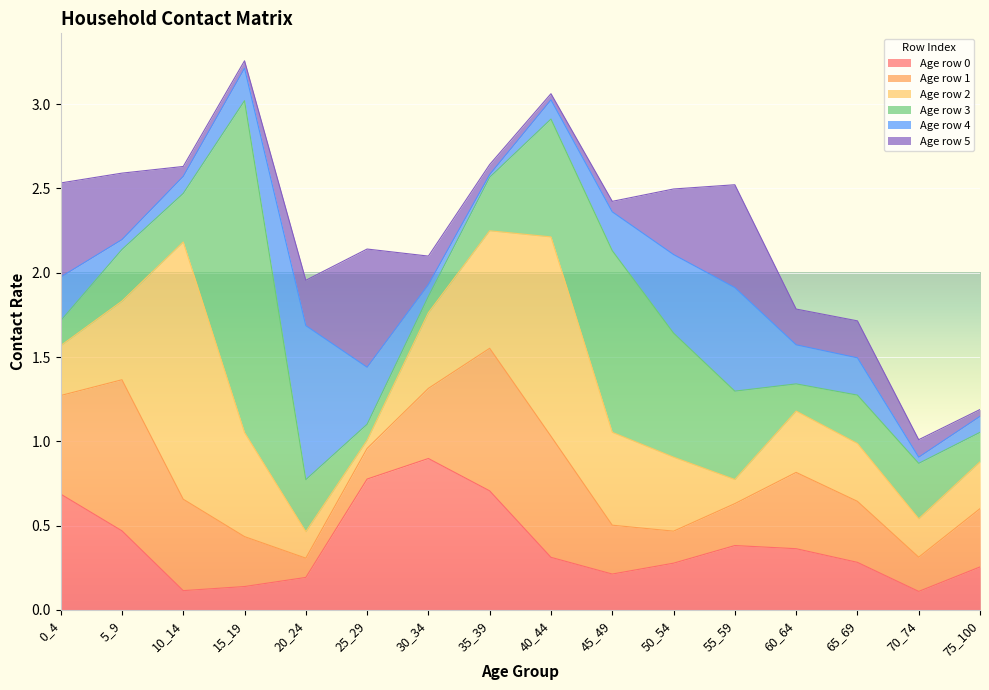

True or false: Age row 0 has a value of 0.2 at 45_49.

True